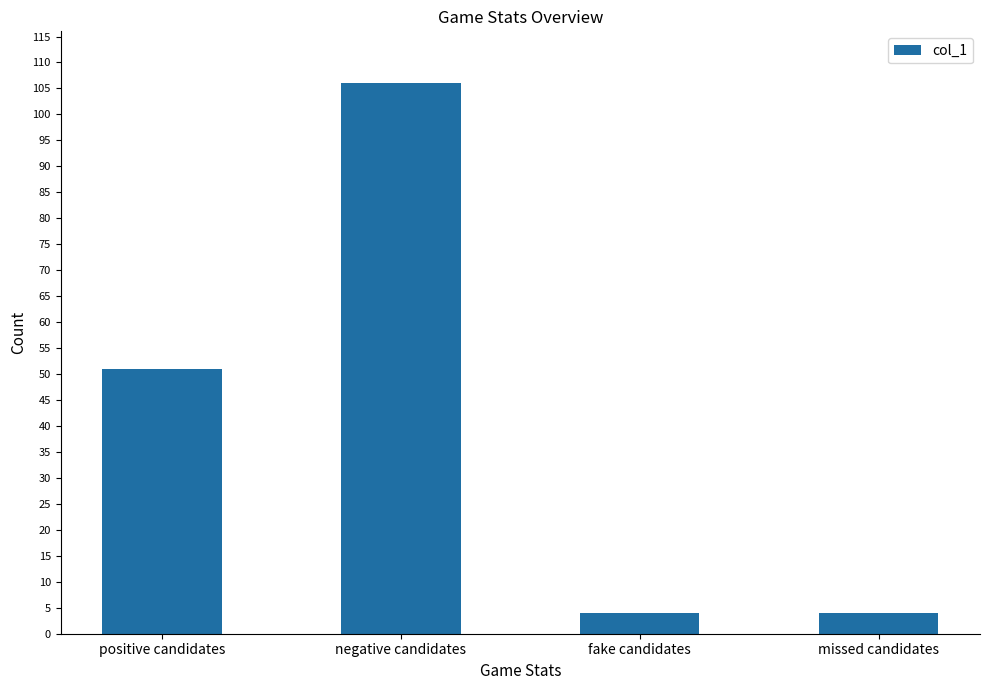

What is the change in value from positive candidates to negative candidates?

+55